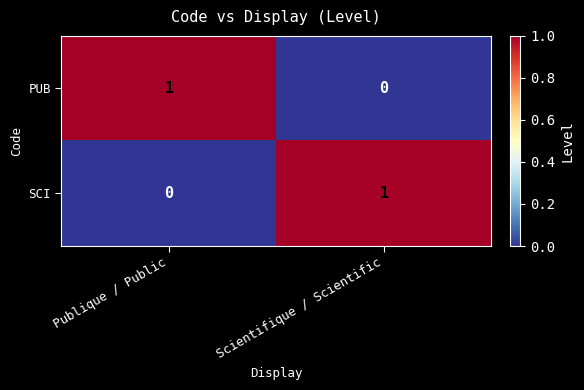

Which category has the lowest value in the PUB series?

Scientifique / Scientific